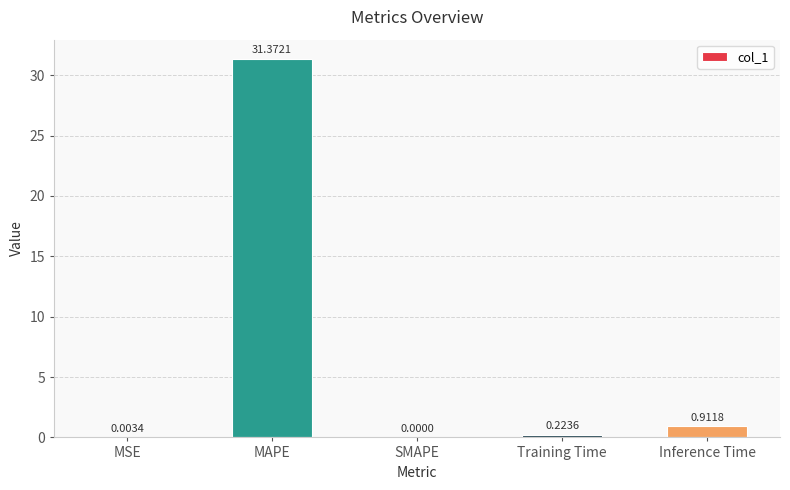

At which label is the value closest to 15?

Inference Time